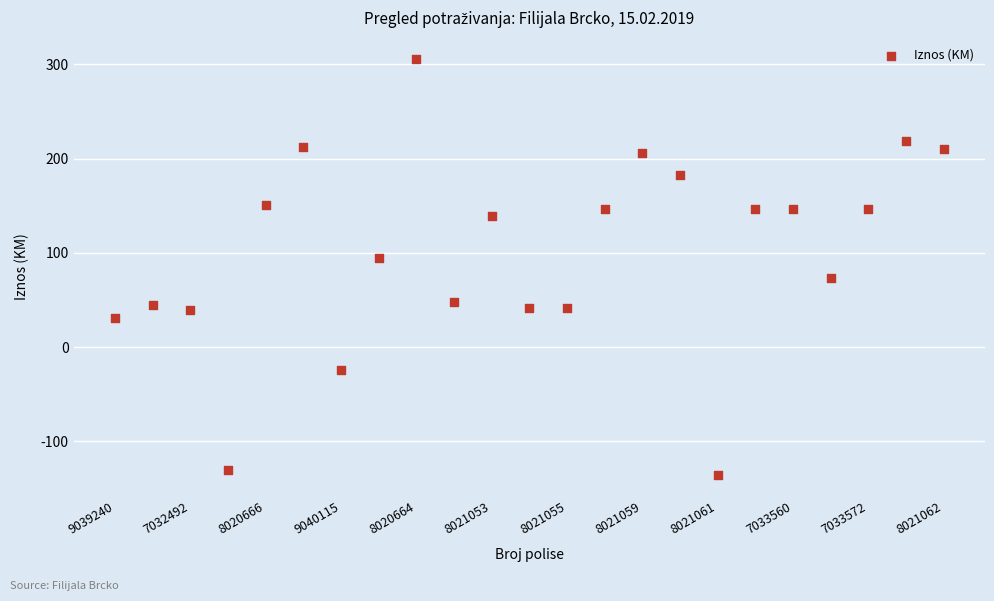

What is the range of Y values (max minus min)?

442.0